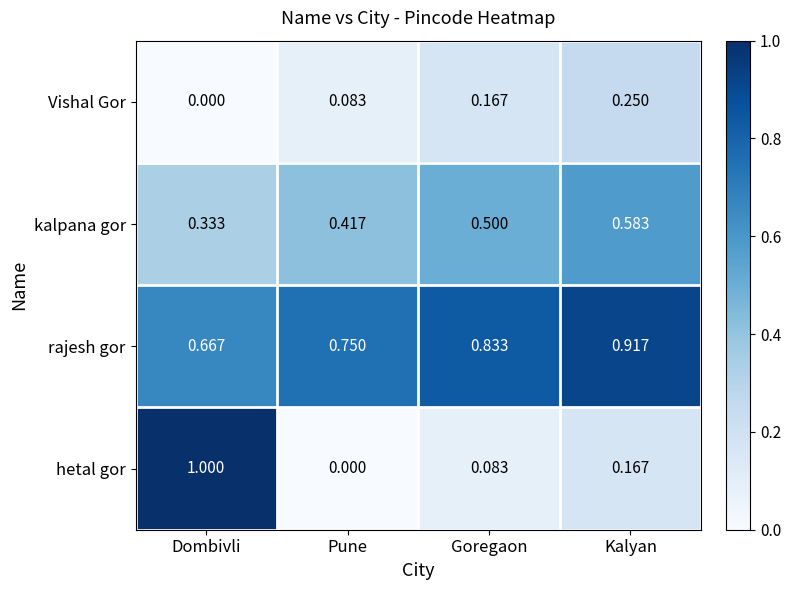

Which label corresponds to the largest value in the chart?

Dombivli